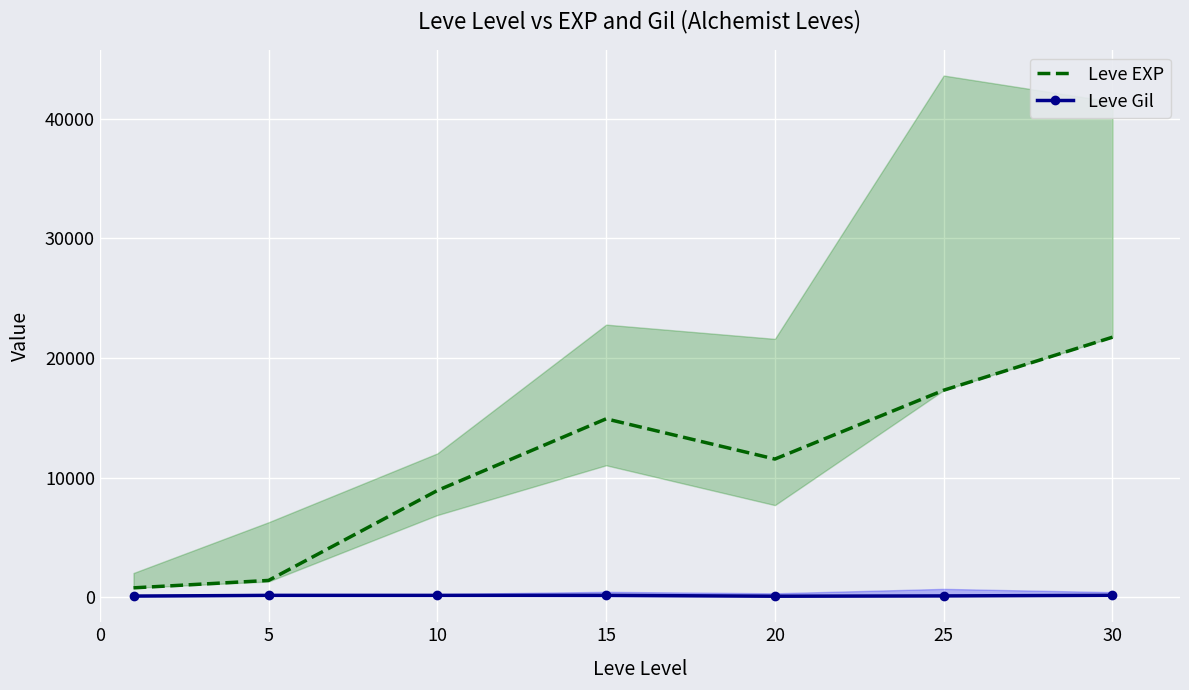

Is it true that Leve Gil equals 84 at 30?

False